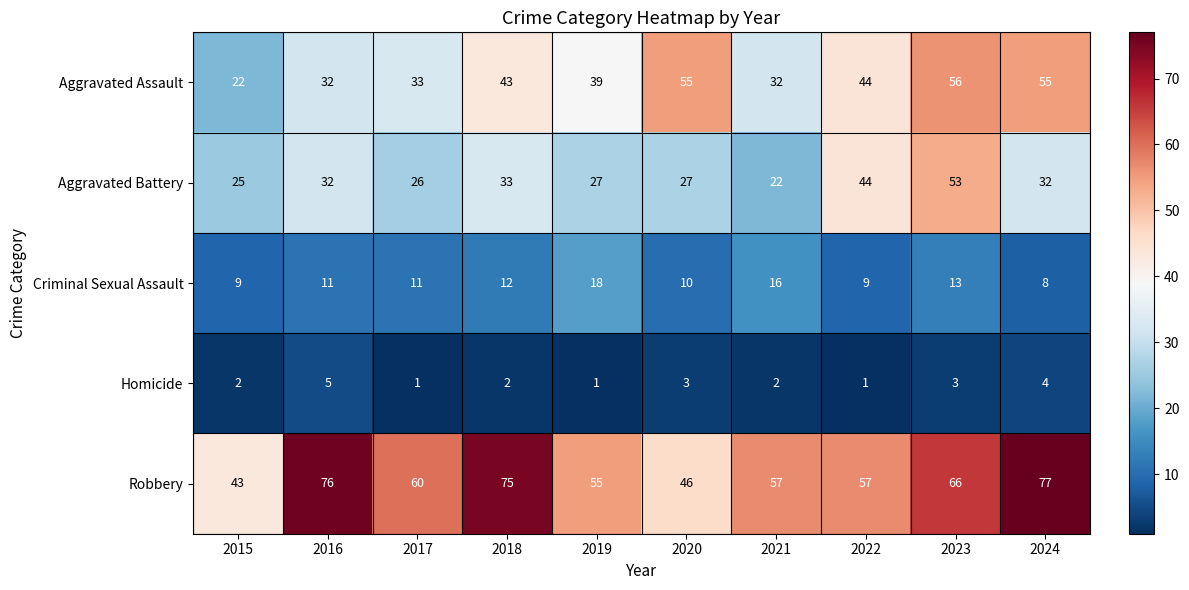

What is the smallest value displayed?

1